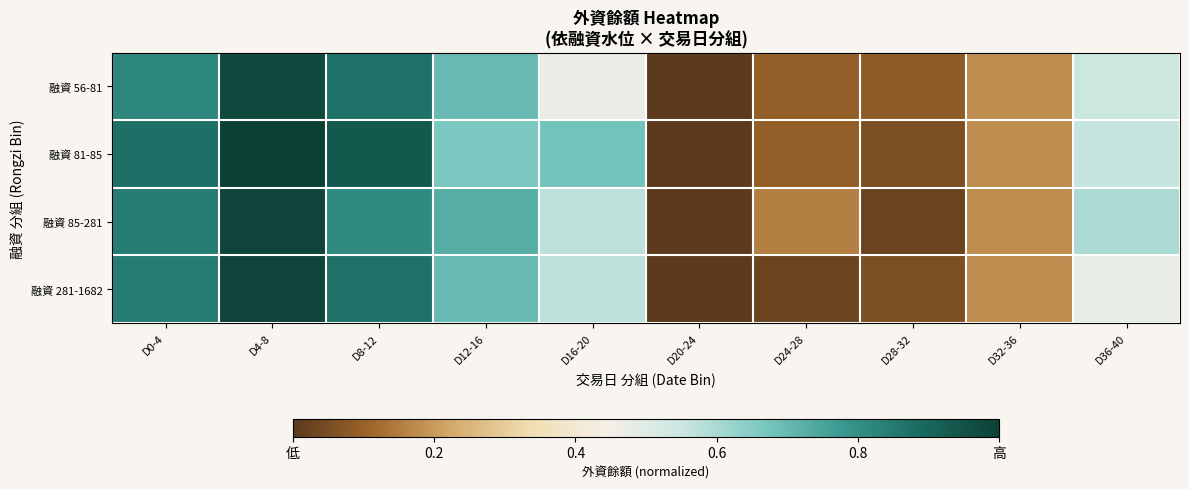

How many distinct data groups are displayed?

4